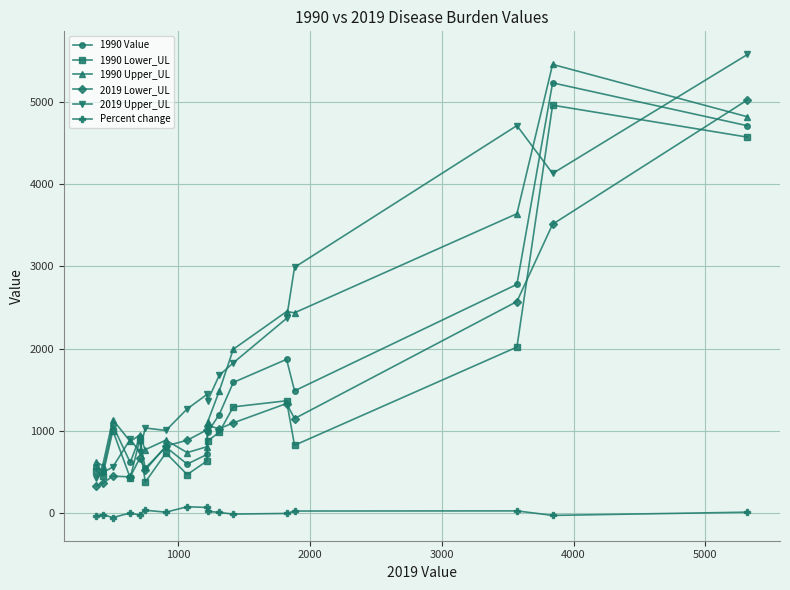

True or false: 1990 Lower_UL has more than 1 interior local peaks.

True